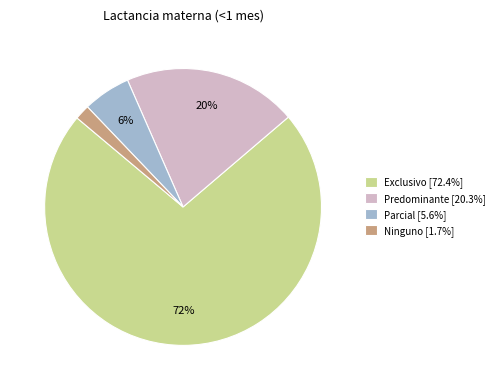

To the nearest percent, what is the combined percentage of Ninguno [1.7%] and Predominante [20.3%]?

22%